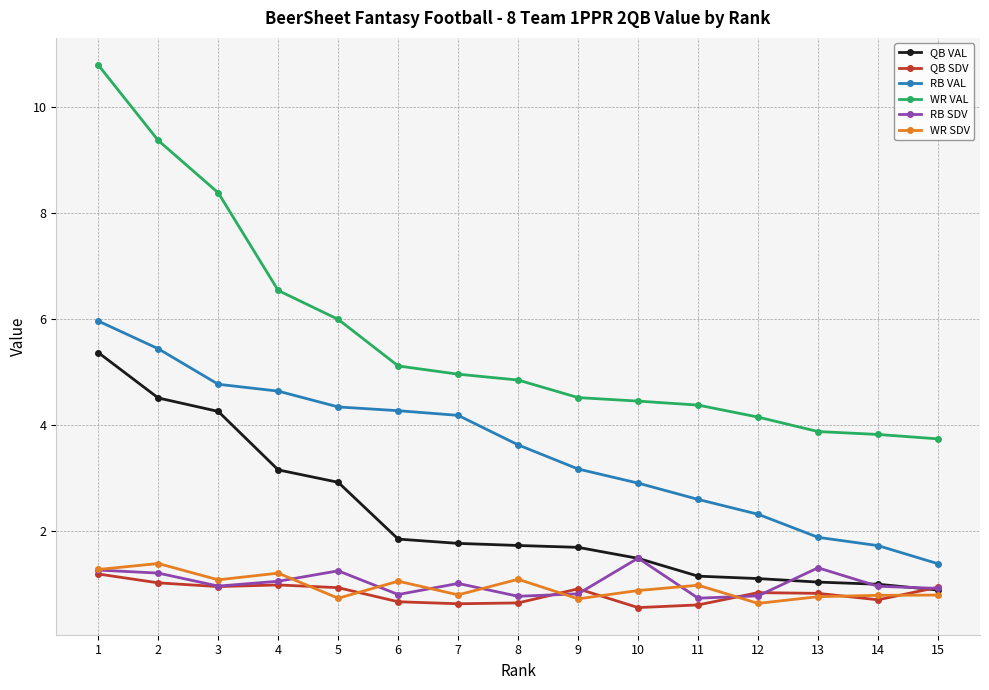

Where is the first local maximum for WR SDV?

2